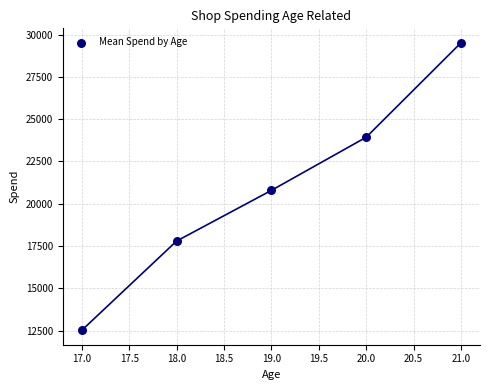

What is the average X value?

19.0